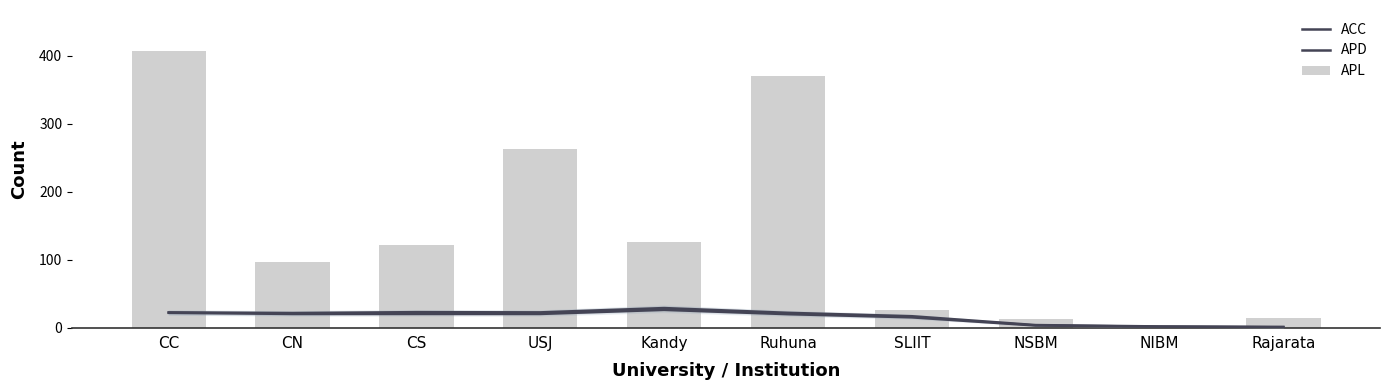

What is the label of the 4th bar from the right?

SLIIT